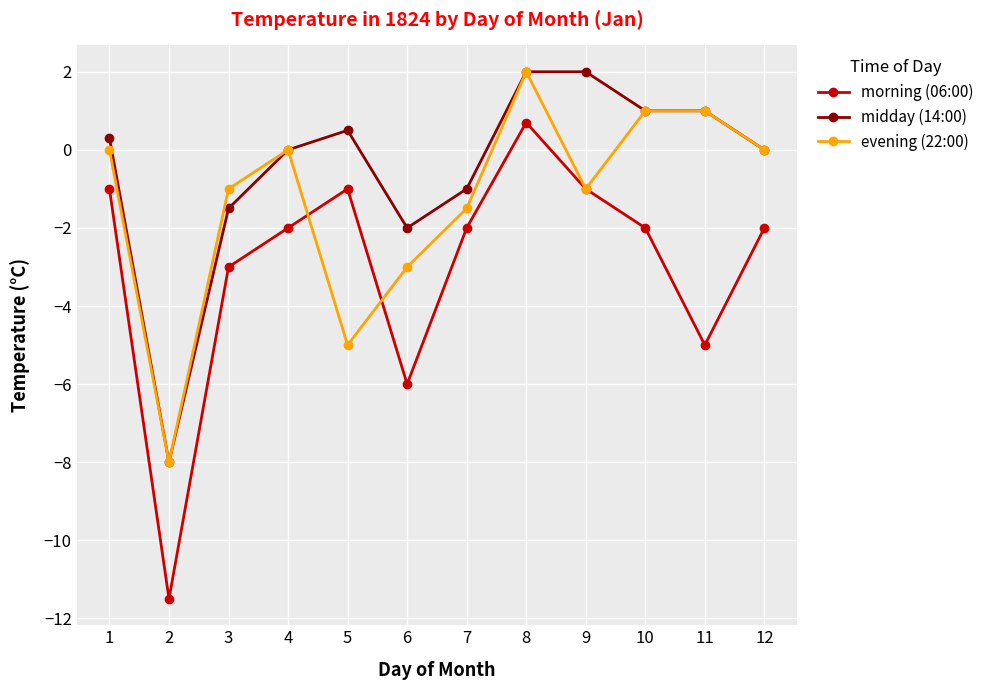

Rank the series by their average value, from lowest to highest.

morning (06:00), evening (22:00), midday (14:00)